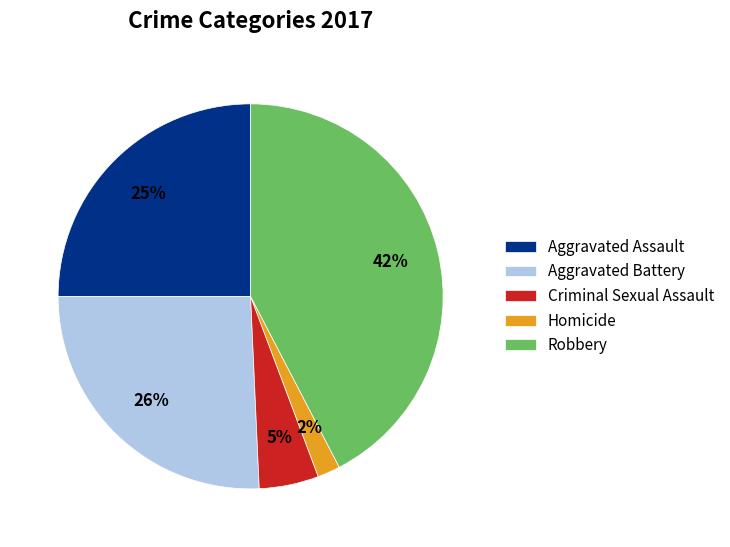

Is it true that Criminal Sexual Assault is 1% of the pie?

False